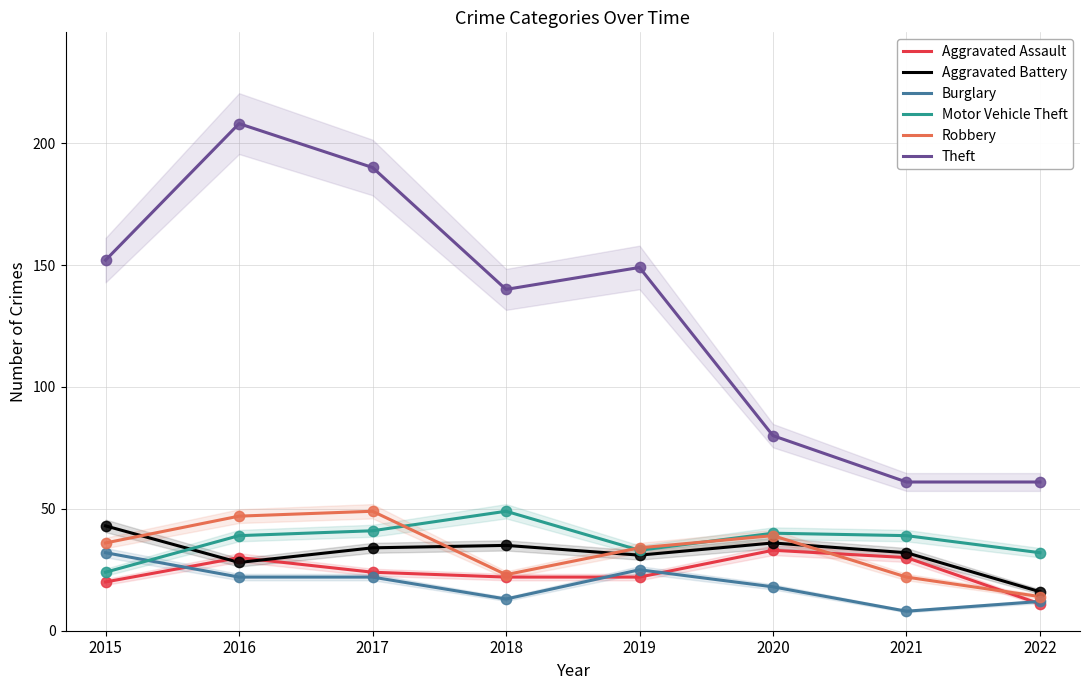

What are all the series names shown in the legend?

Aggravated Assault, Aggravated Battery, Burglary, Motor Vehicle Theft, Robbery, Theft